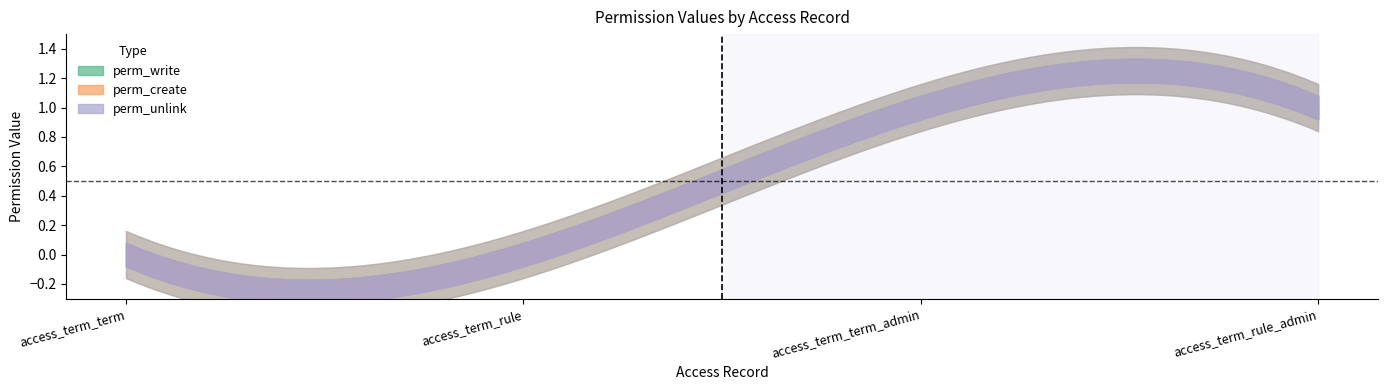

Which series changed the most between access_term_rule and access_term_term_admin?

perm_write